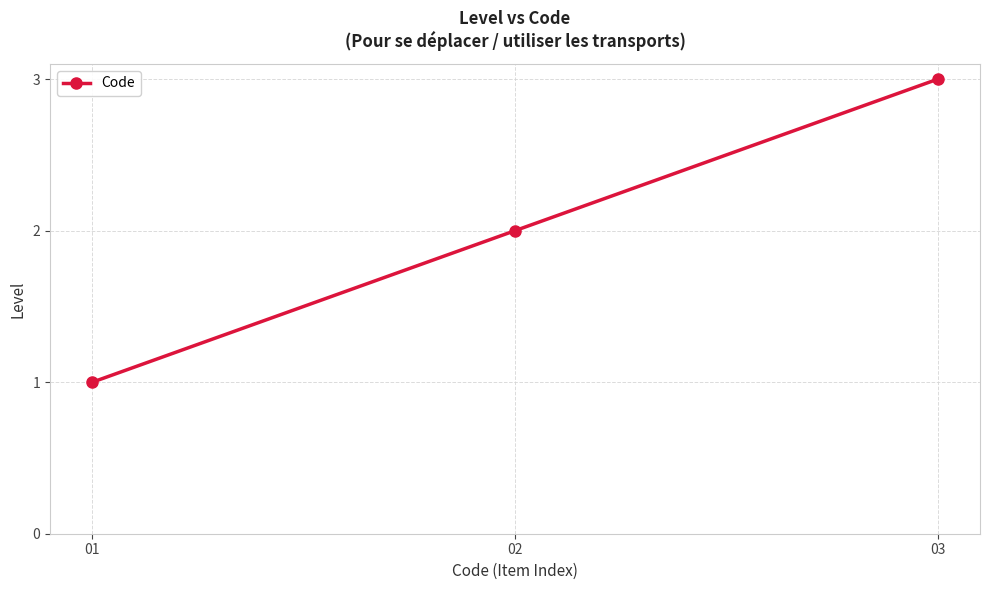

What is the difference between the maximum and minimum values?

2